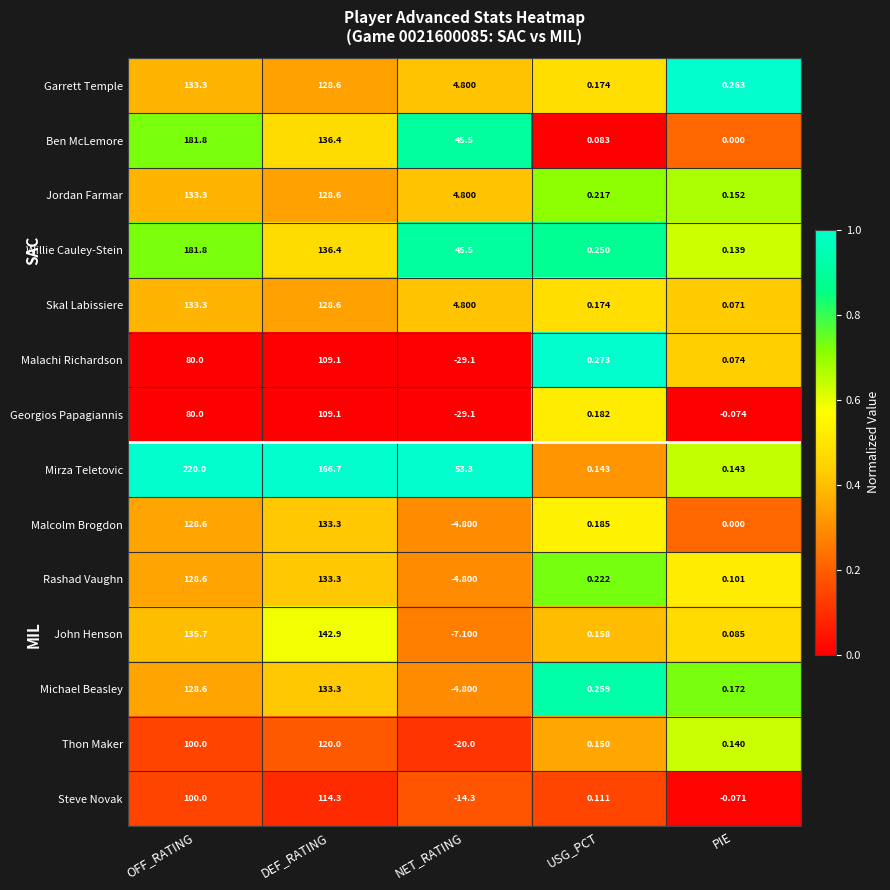

How many data points does each series have?

5